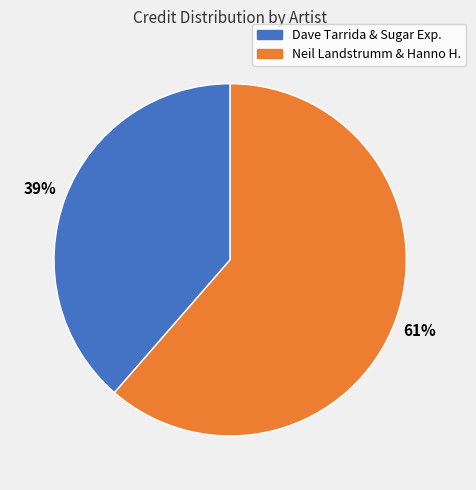

Rank the categories by value from highest to lowest.

Neil Landstrumm & Hanno H., Dave Tarrida & Sugar Exp.